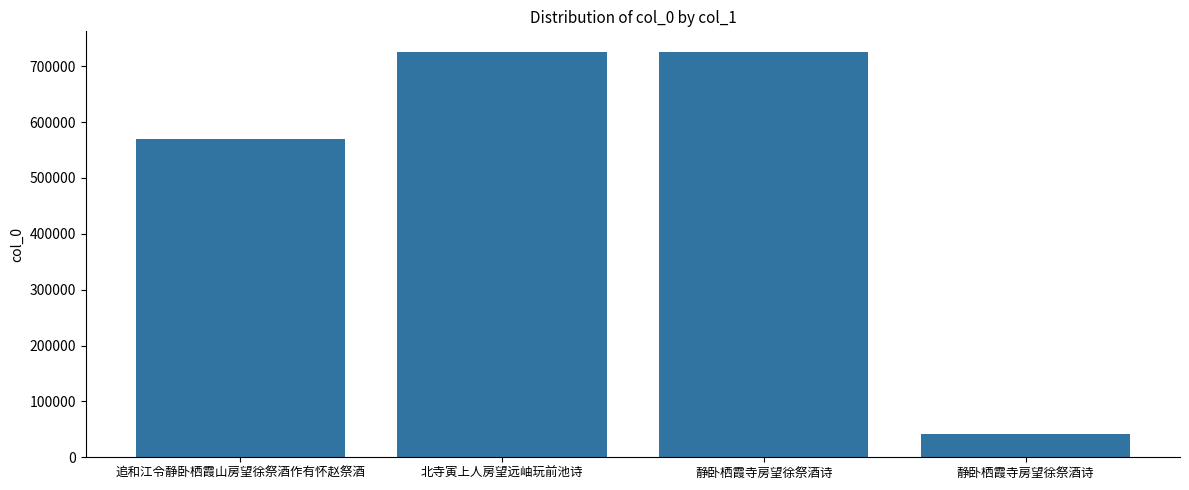

What is the change in value from 北寺寅上人房望远岫玩前池诗 to 静卧栖霞寺房望徐祭酒诗?

-1557